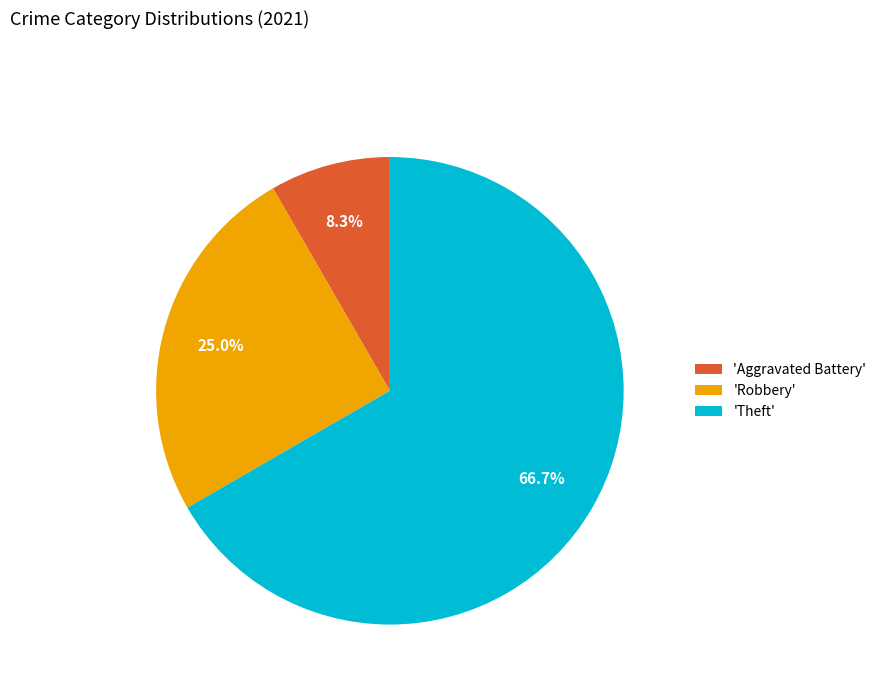

How many segments does this pie chart have?

3